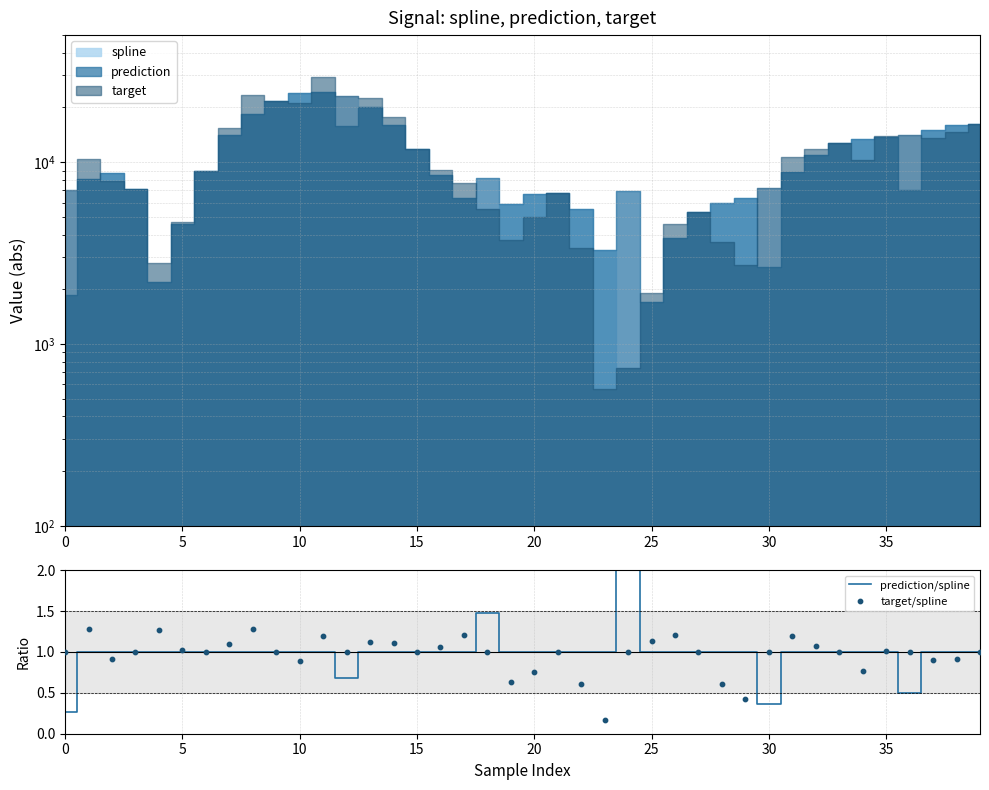

What are all the series names shown in the legend?

prediction/spline, target/spline